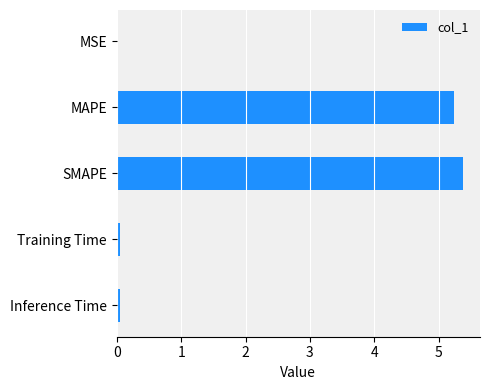

Count the number of data series in this chart.

1